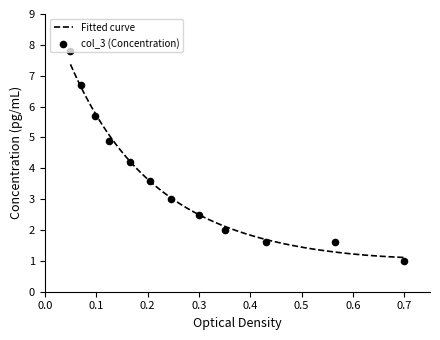

What is the change in value from 7 to 50?

-2.9